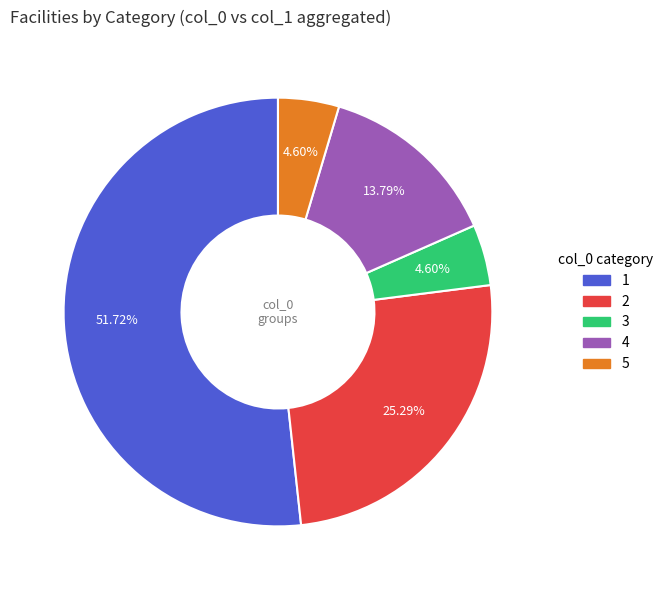

True or false: 2 accounts for 9% of the total.

False